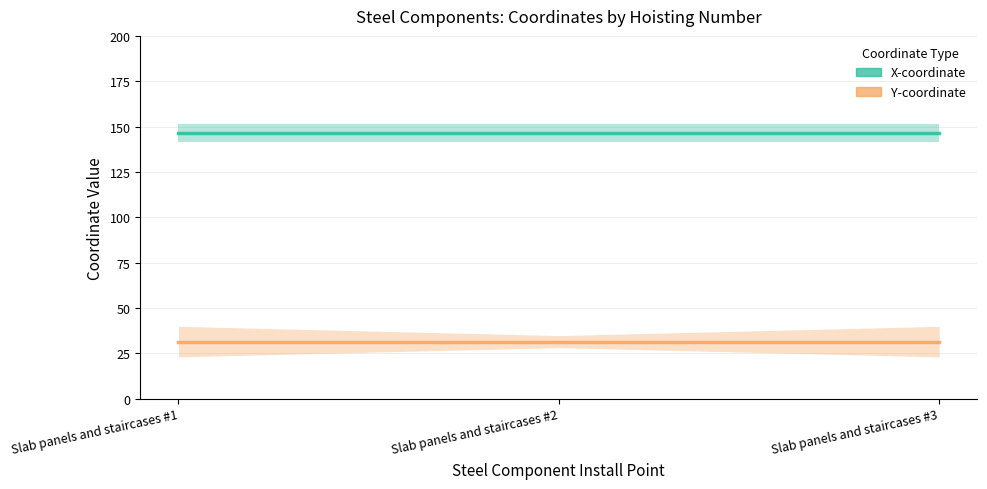

Which series has the largest total across all categories?

X-coordinate